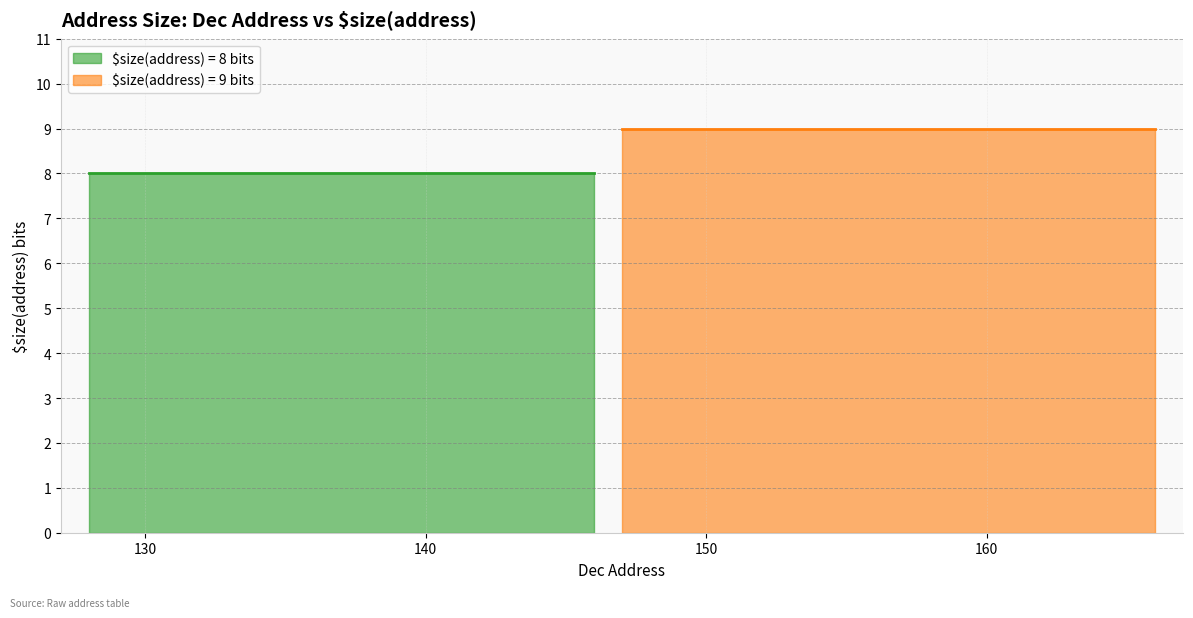

True or false: the data shows 9 at 155.

True